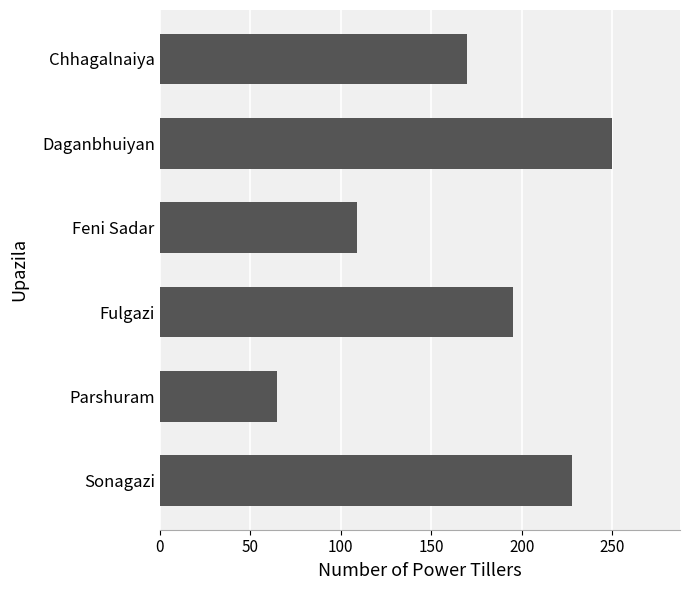

Is it true that the value at Daganbhuiyan is 360?

False